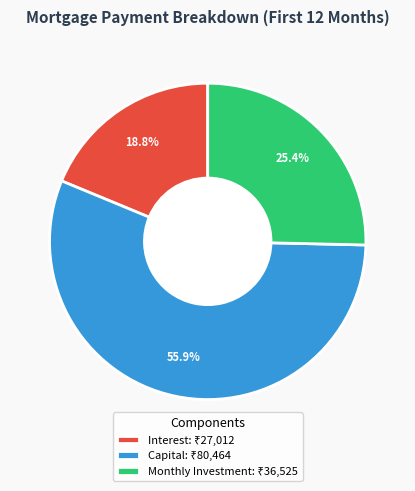

Is there a majority slice in this chart?

Yes